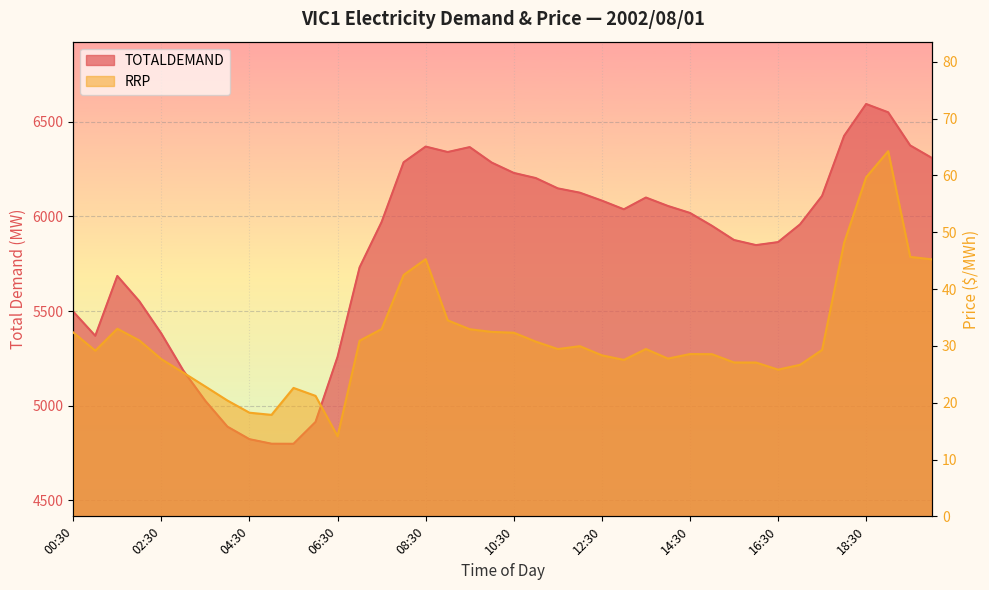

Reading left to right, extract all data points from this chart.

TOTALDEMAND: 00:30=5496.5	01:00=5368.8	01:30=5685.4	02:00=5551.6	02:30=5380.7	03:00=5184.5	03:30=5024.3	04:00=4888.2	04:30=4822.0	05:00=4798.0	05:30=4797.6	06:00=4913.3	06:30=5257.4	07:00=5730.6	07:30=5970.6	08:00=6286.8	08:30=6369.8	09:00=6340.9	09:30=6367.0	10:00=6285.0	10:30=6230.4	11:00=6203.2	11:30=6148.7	12:00=6125.9	12:30=6083.9	13:00=6037.9	13:30=6100.3	14:00=6055.6	14:30=6018.8	15:00=5950.6	15:30=5875.6	16:00=5848.6	16:30=5864.4	17:00=5958.3	17:30=6109.0	18:00=6426.5	18:30=6595.0	19:00=6551.1	19:30=6375.8	20:00=6308.6
RRP: 00:30=32.4	01:00=29.2	01:30=33.0	02:00=31.0	02:30=27.7	03:00=25.3	03:30=22.8	04:00=20.4	04:30=18.2	05:00=17.9	05:30=22.6	06:00=21.2	06:30=14.1	07:00=30.9	07:30=33.0	08:00=42.5	08:30=45.3	09:00=34.5	09:30=32.9	10:00=32.5	10:30=32.3	11:00=30.8	11:30=29.4	12:00=29.9	12:30=28.3	13:00=27.5	13:30=29.4	14:00=27.8	14:30=28.6	15:00=28.5	15:30=27.1	16:00=27.1	16:30=25.8	17:00=26.7	17:30=29.3	18:00=48.1	18:30=59.7	19:00=64.3	19:30=45.7	20:00=45.2